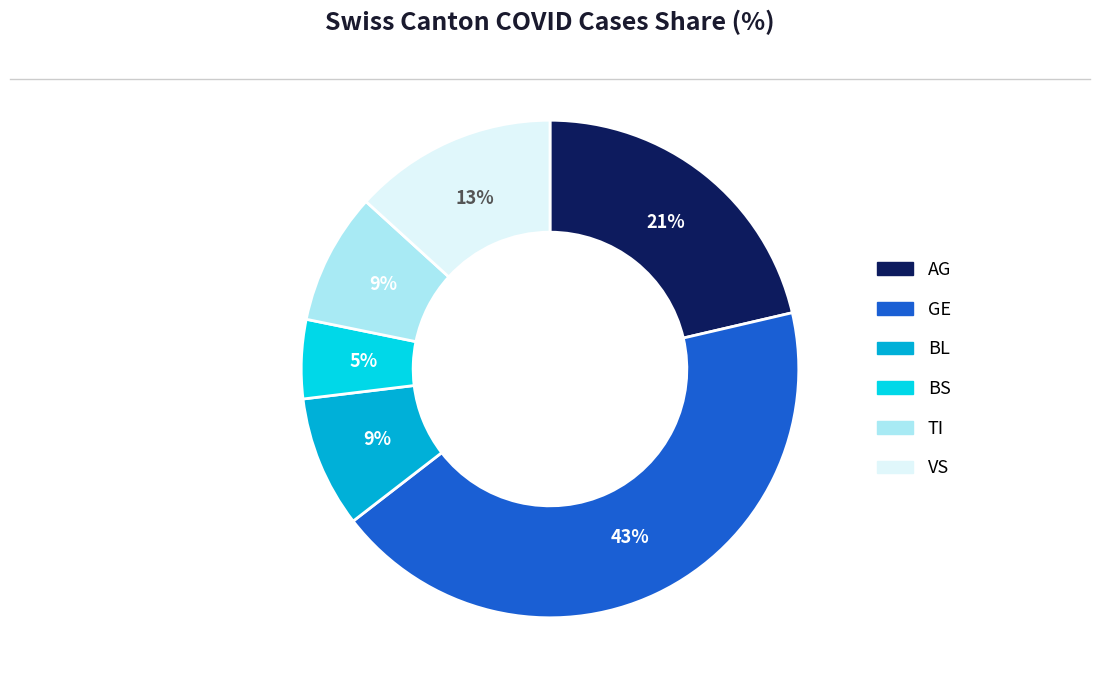

Which slice is the largest?

GE